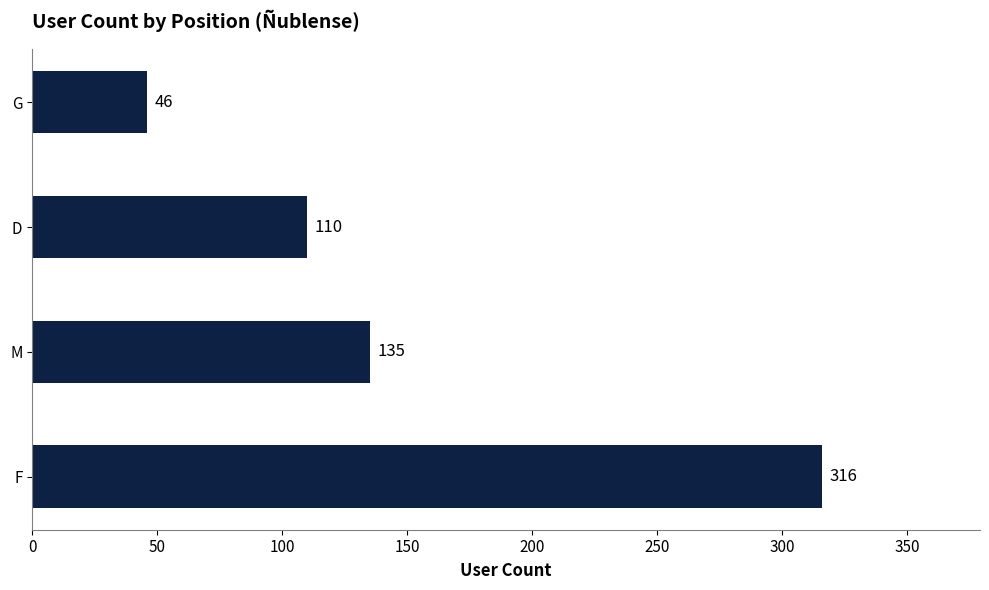

At which label is the value closest to 181?

M